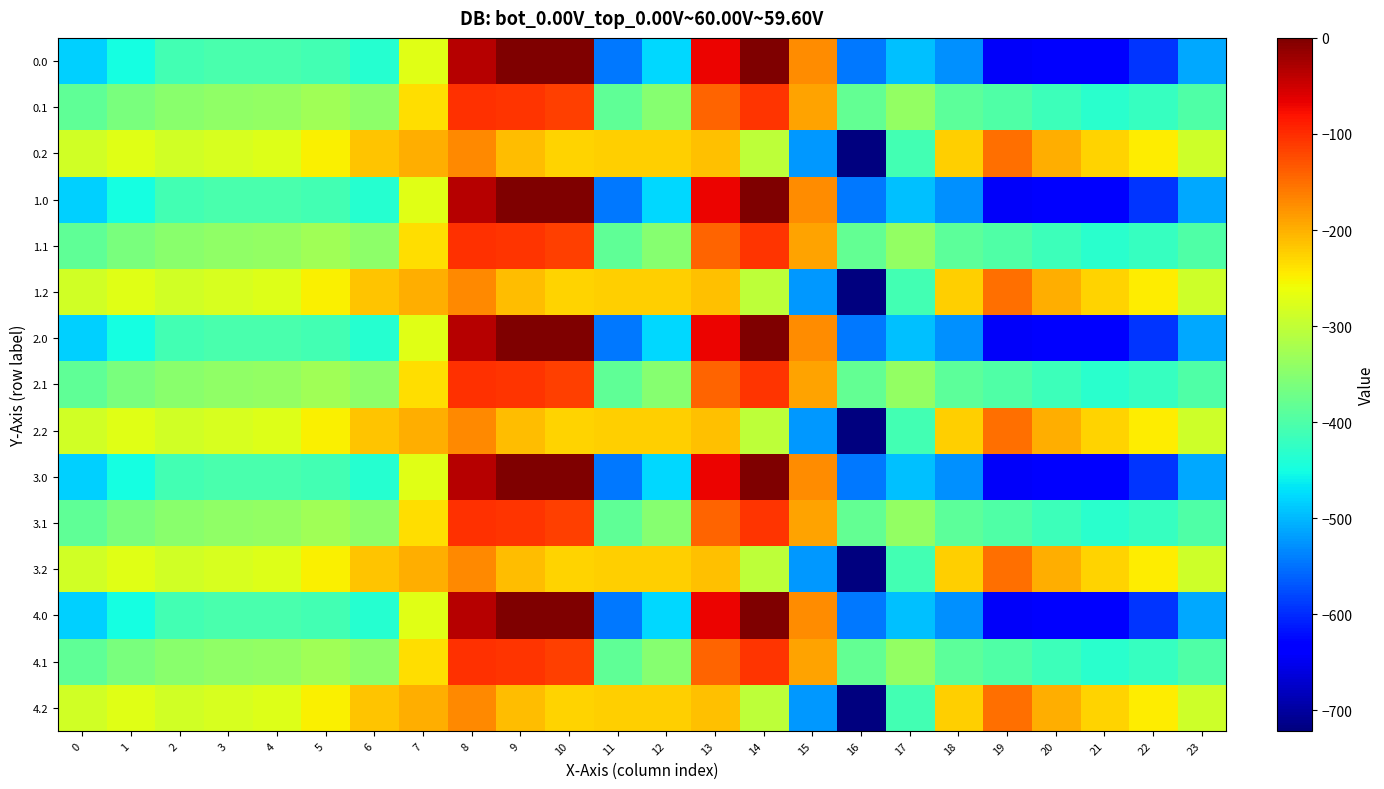

Which category has the lowest value across all series?

16